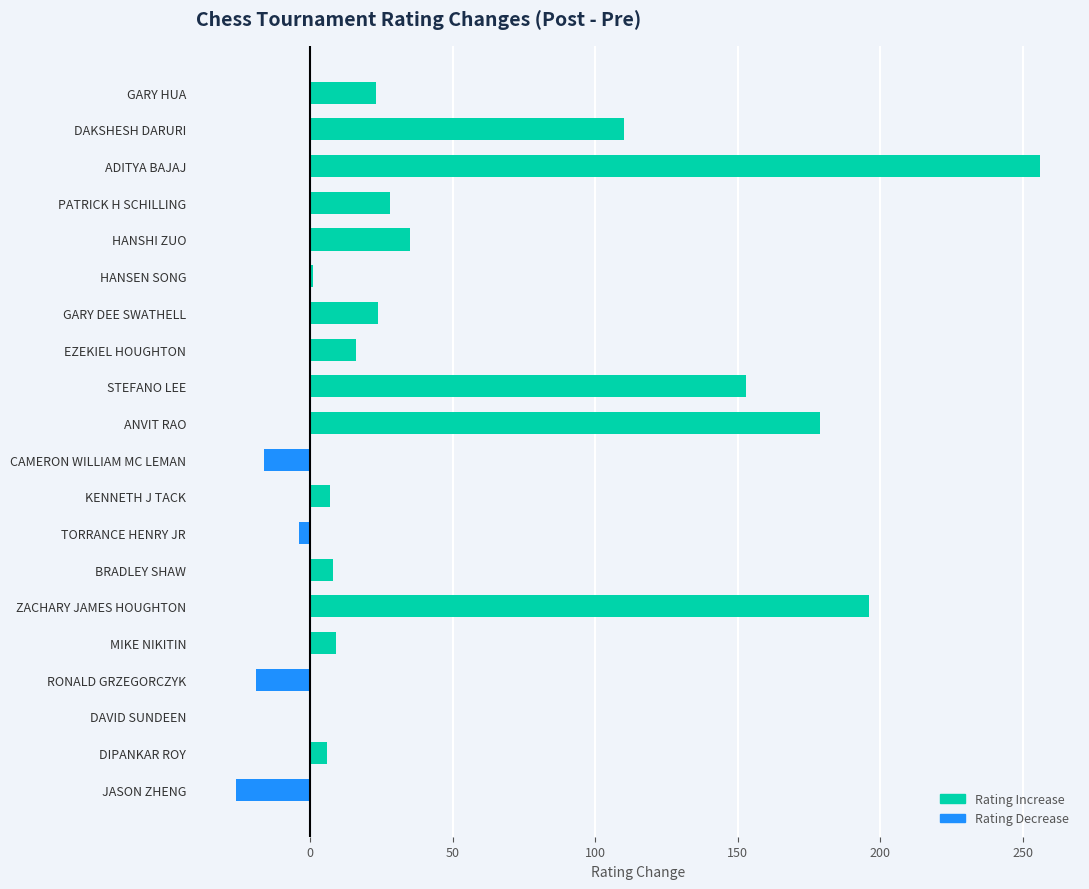

What is the approximate value at PATRICK H SCHILLING?

28